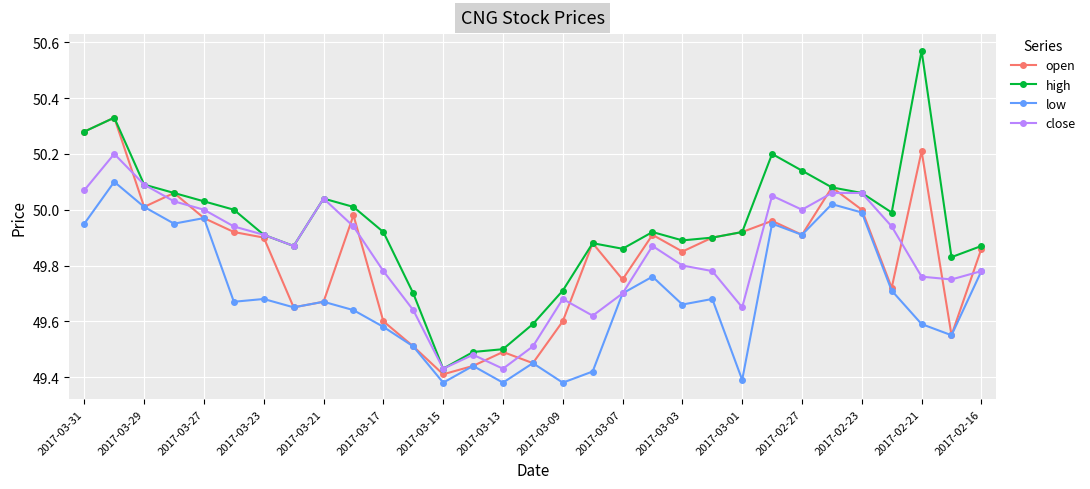

At how many categories does at least one series exceed 49?

31